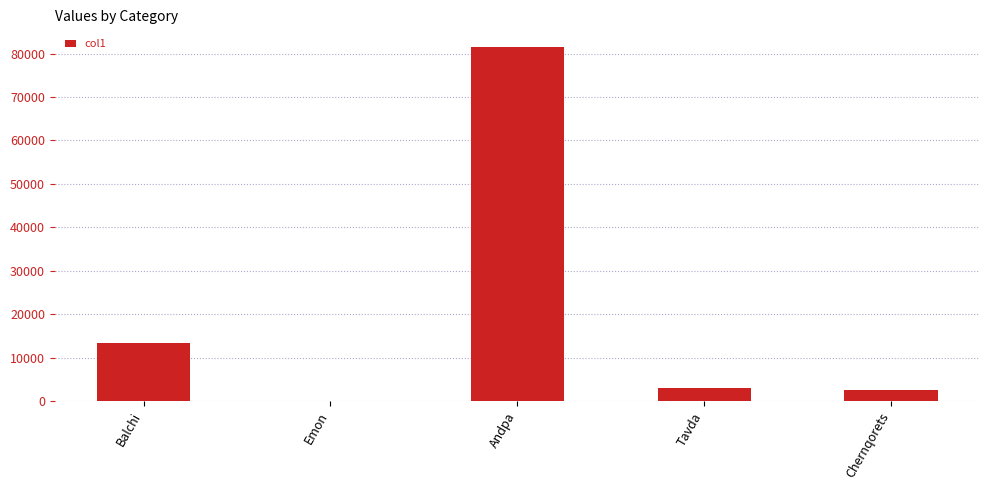

Where is the data nearest to the value 40795?

Balchi